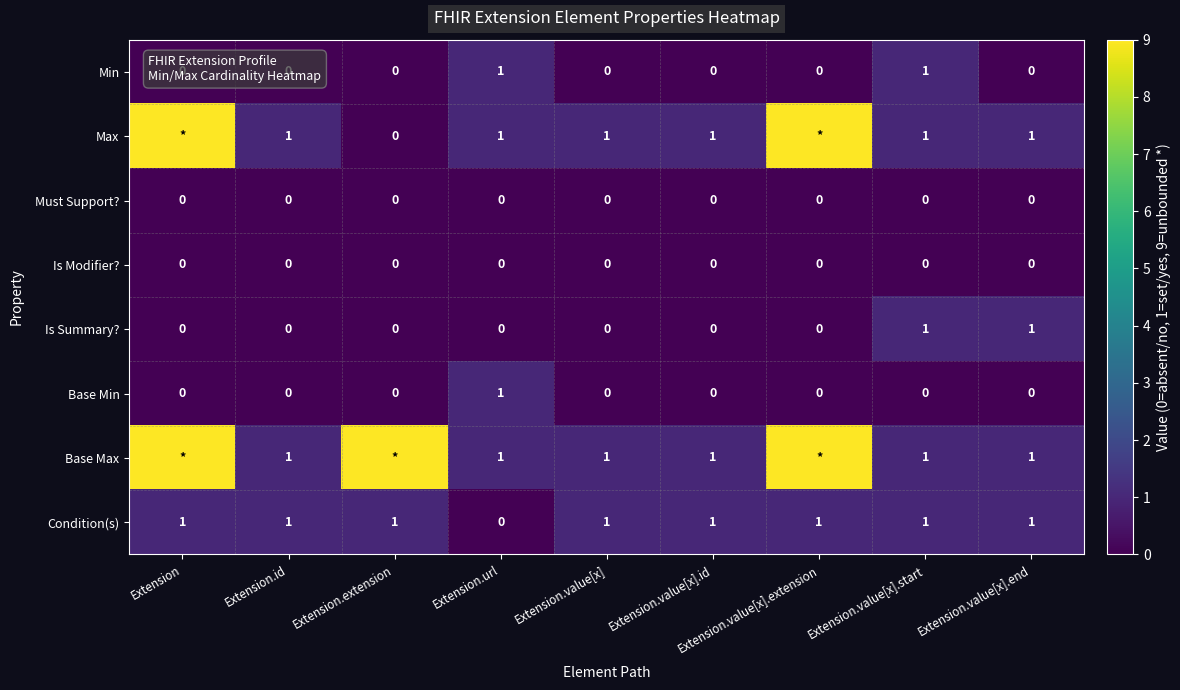

Count the Condition(s) values in the range 1 to 2.

8